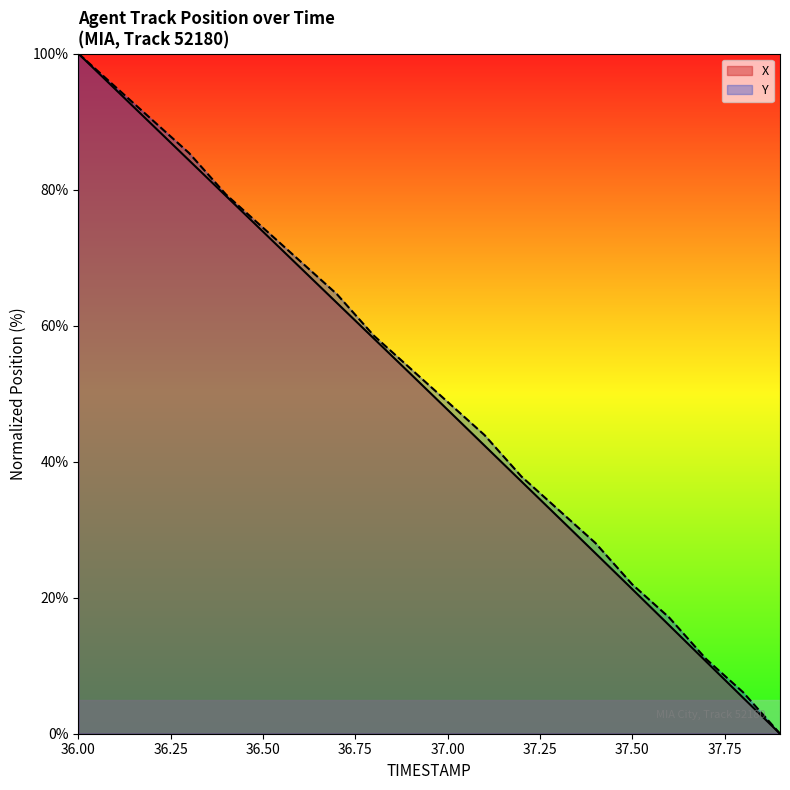

What is the difference between the maximum and minimum values in the Y series?

100.0